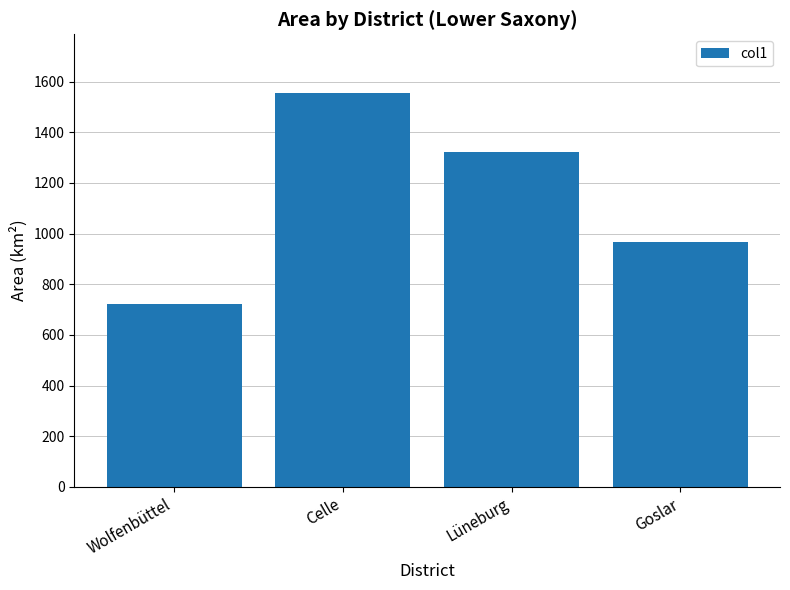

List the labels in order of value, smallest first.

Wolfenbüttel, Goslar, Lüneburg, Celle